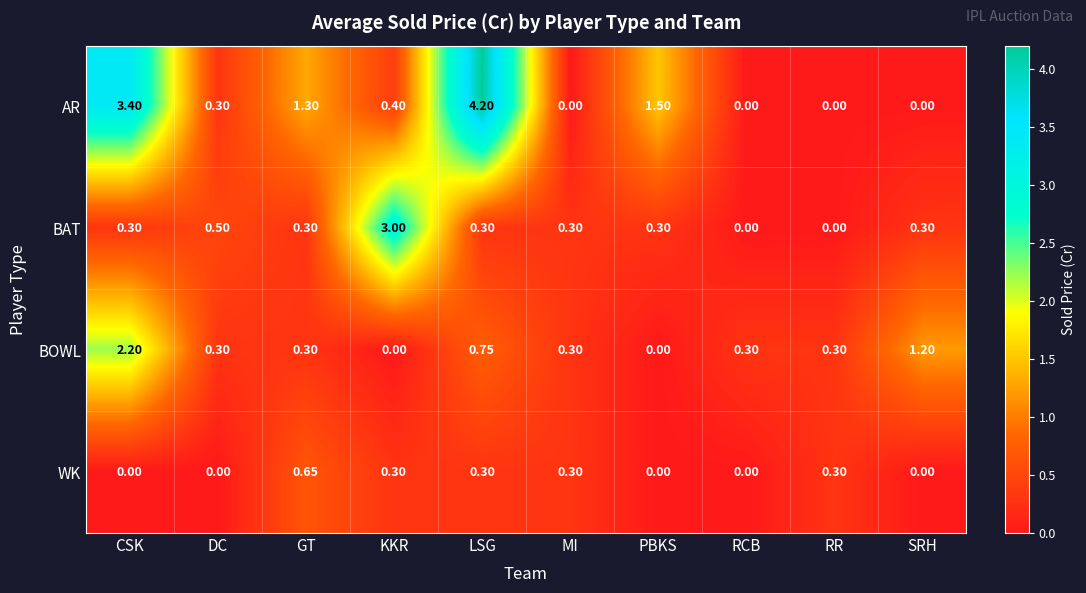

List the series in order of their peak value, lowest first.

WK, BOWL, BAT, AR